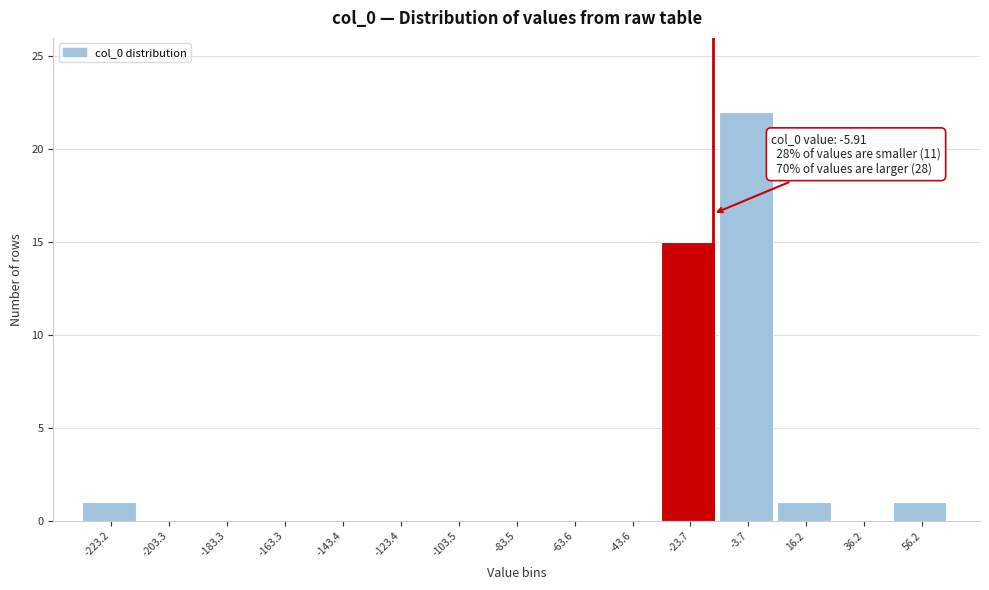

Reading left to right, extract all data points from this chart.

-223.2=1	-203.3=0	-183.3=0	-163.3=0	-143.4=0	-123.4=0	-103.5=0	-83.5=0	-63.6=0	-43.6=0	-23.7=15	-3.7=22	16.2=1	36.2=0	56.2=1